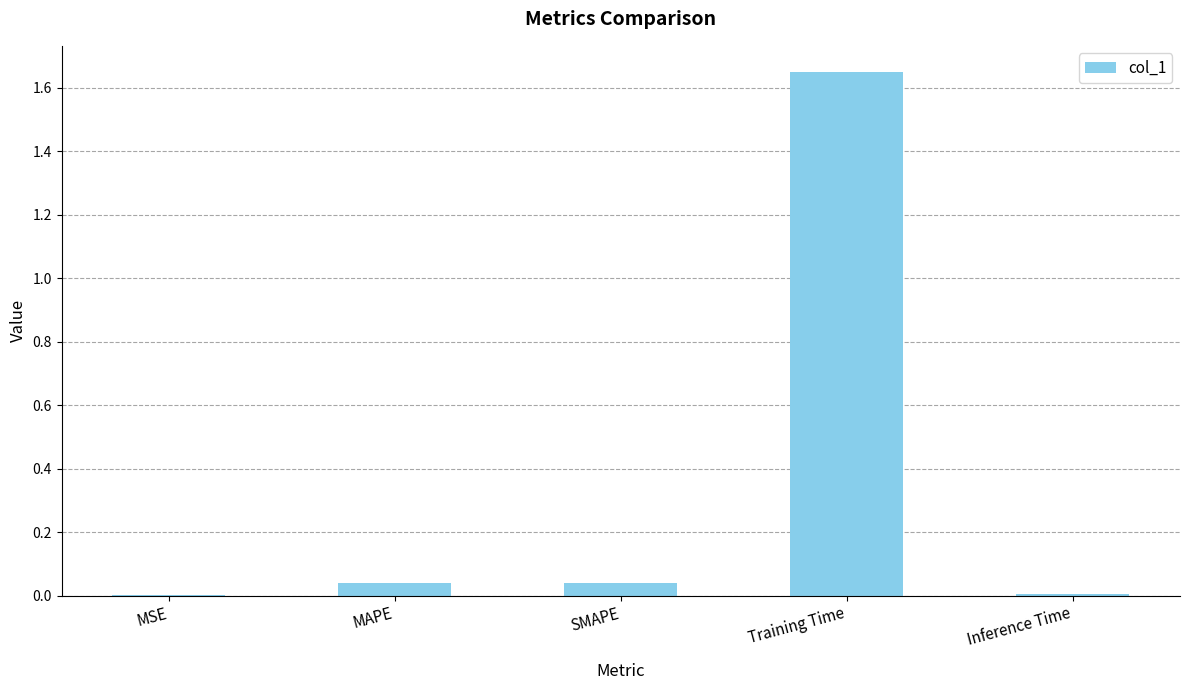

Are the bars horizontal?

No